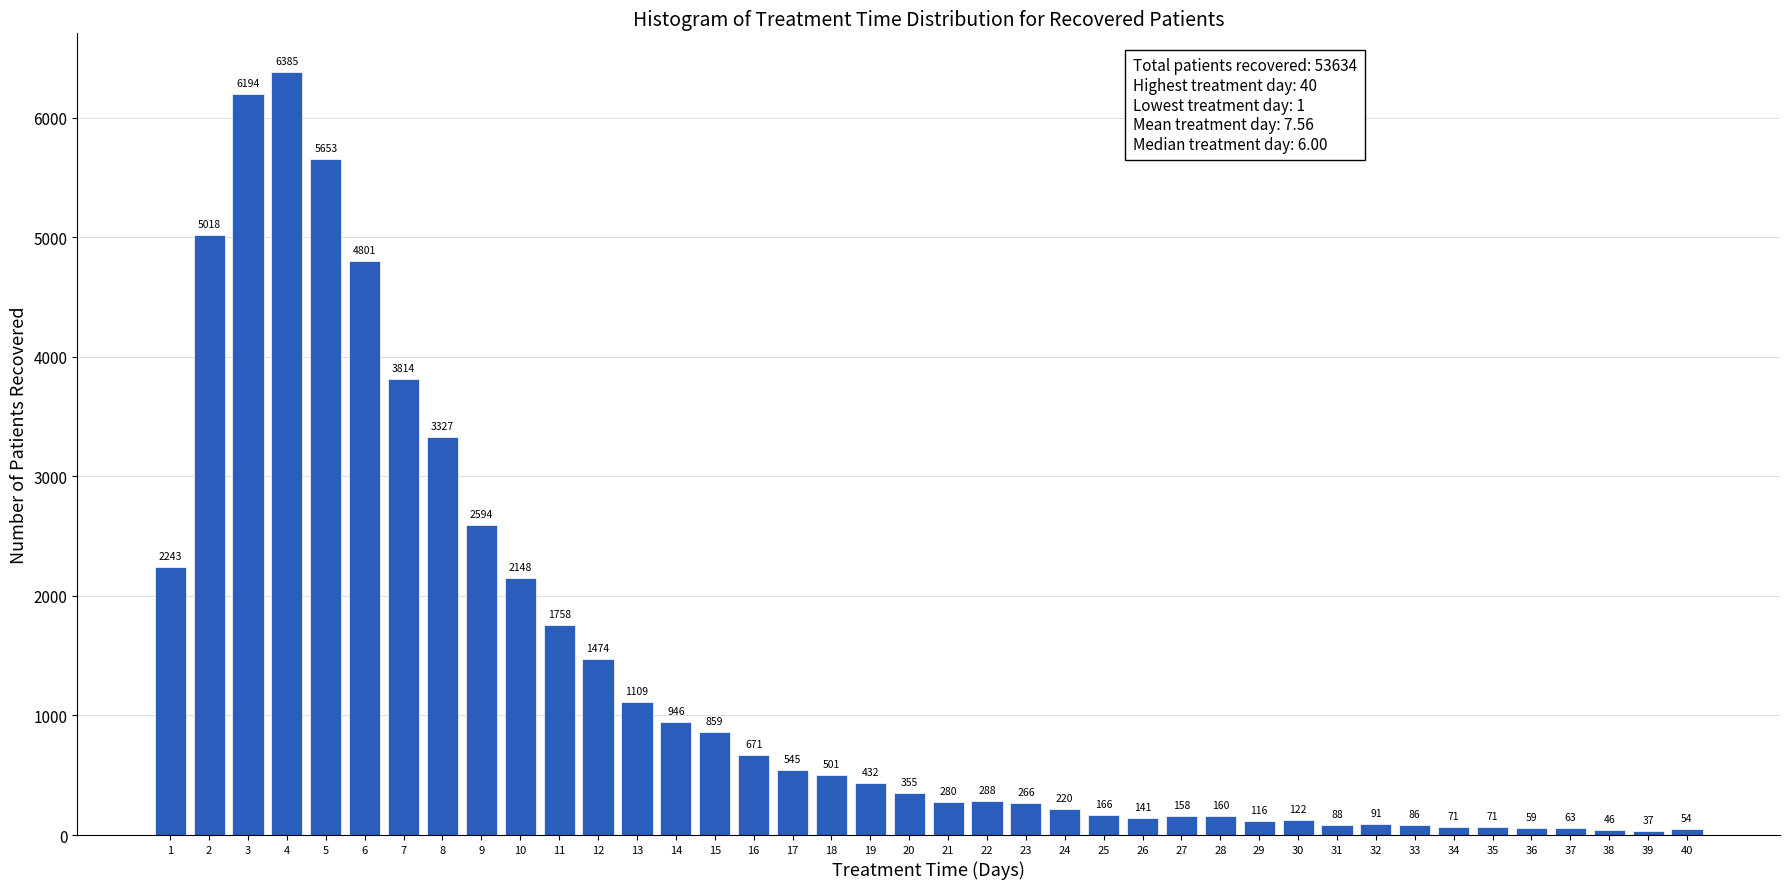

Reading left to right, list all the values displayed in this chart.

2243	5018	6194	6385	5653	4801	3814	3327	2594	2148	1758	1474	1109	946	859	671	545	501	432	355	280	288	266	220	166	141	158	160	116	122	88	91	86	71	71	59	63	46	37	54